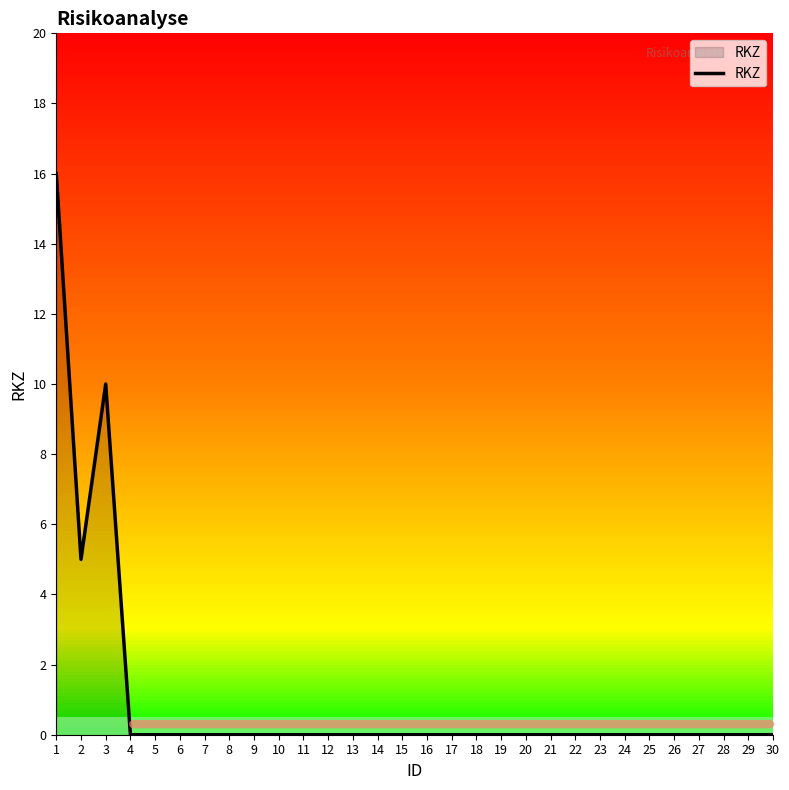

At which category does the chart reach its peak across all series?

1